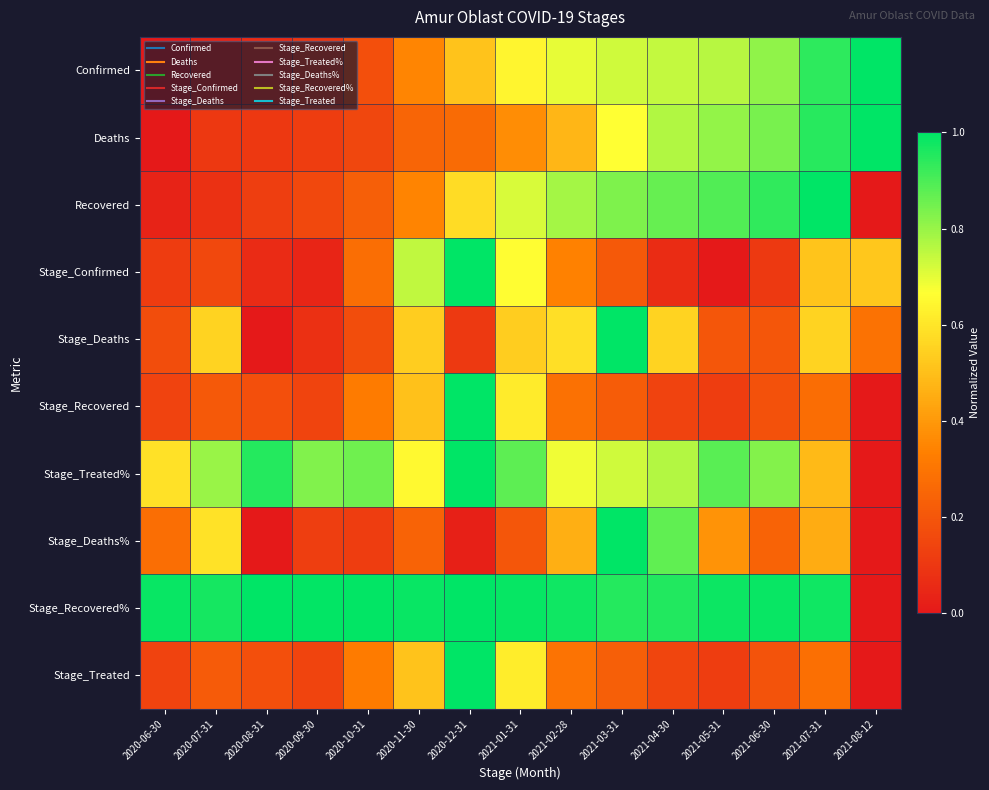

Count the number of data series in this chart.

10